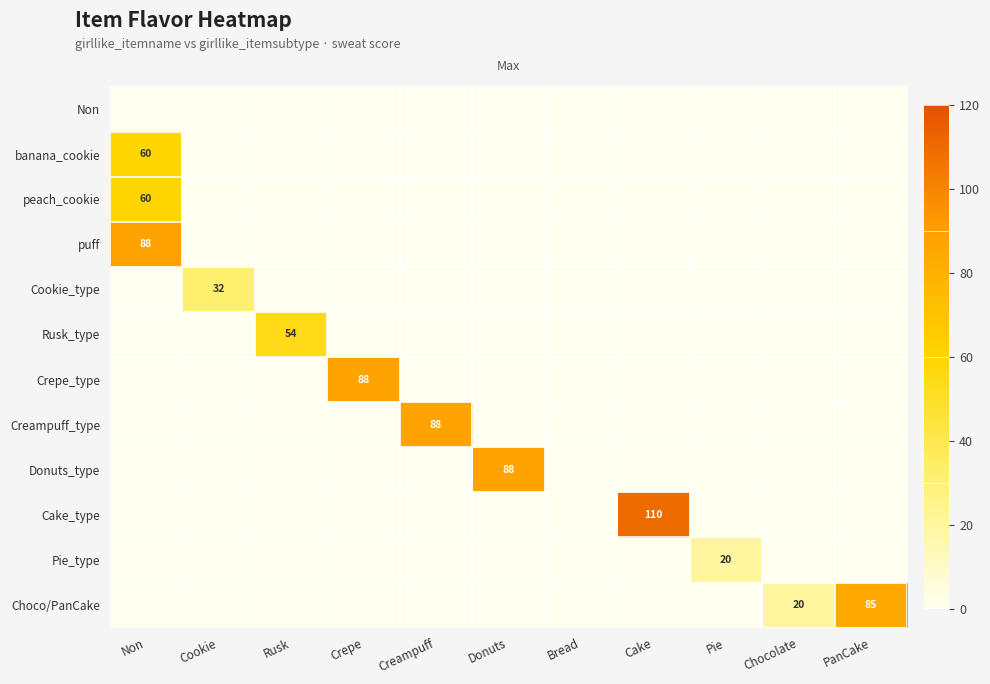

What is the sum of the Cake_type values at Bread and Cake?

110